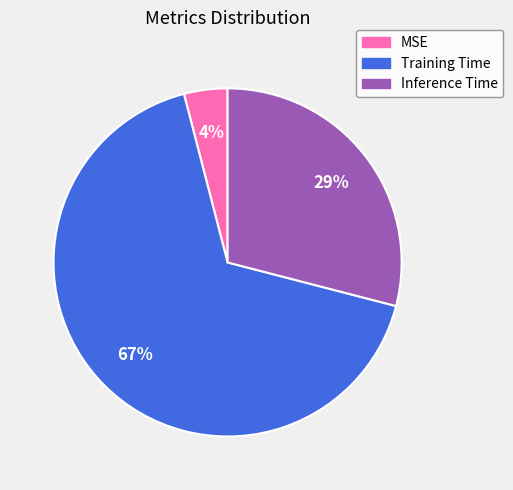

Is it true that Training Time is 67% of the pie?

True